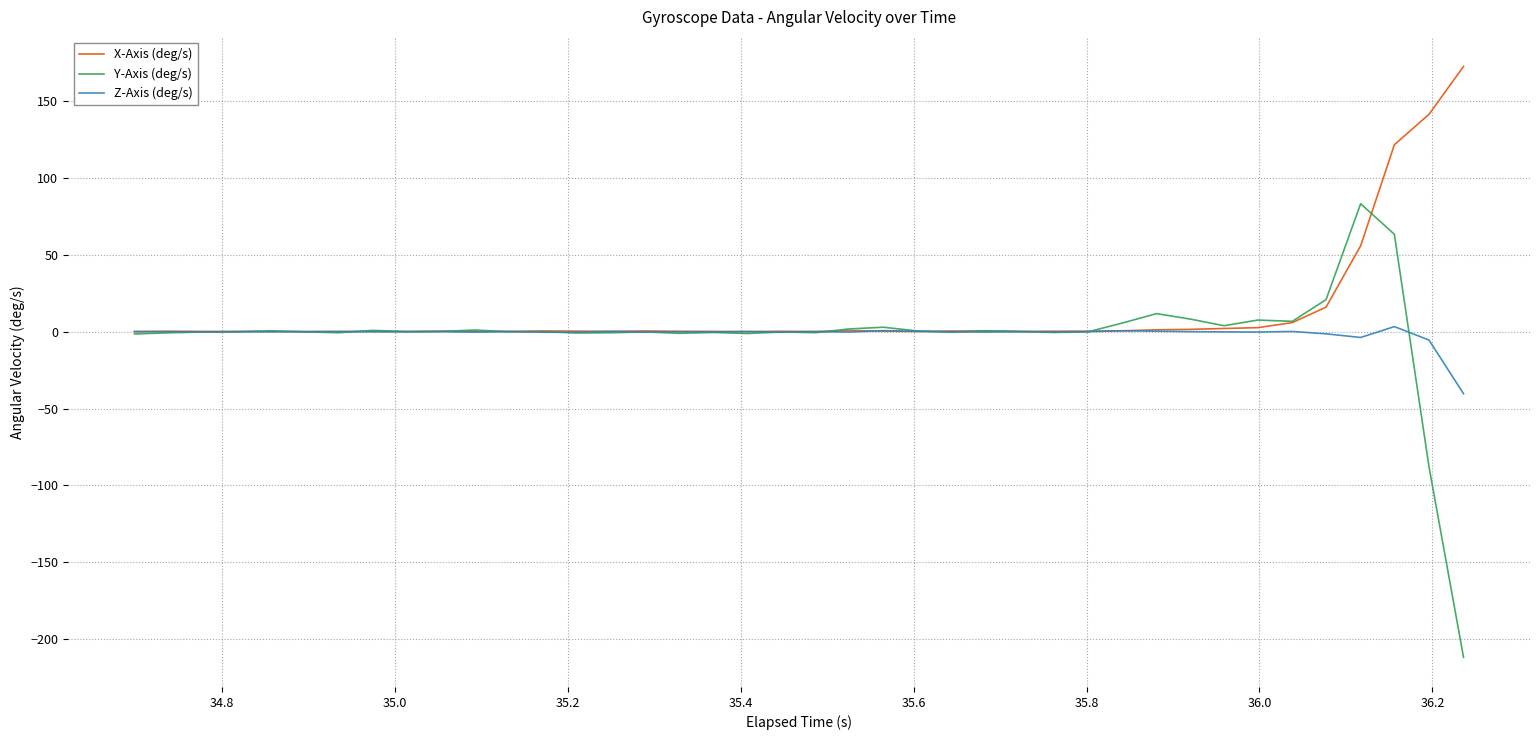

List the series in order of their peak value, lowest first.

Z-Axis (deg/s), Y-Axis (deg/s), X-Axis (deg/s)